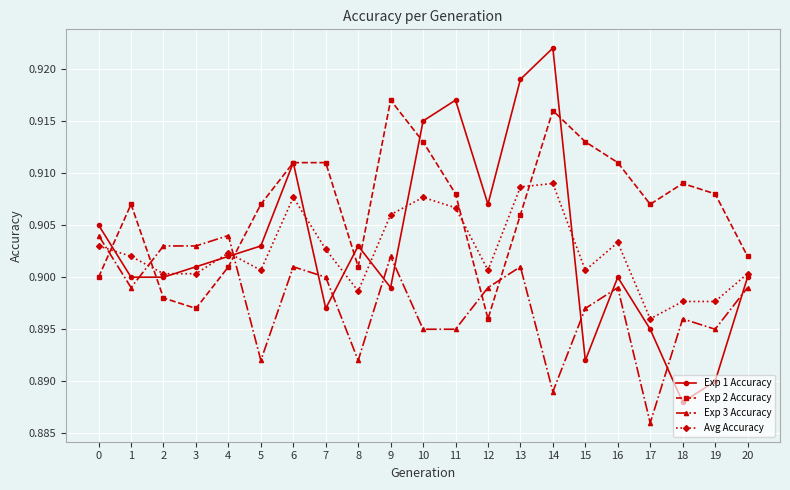

What are all the series names shown in the legend?

Exp 1 Accuracy, Exp 2 Accuracy, Exp 3 Accuracy, Avg Accuracy